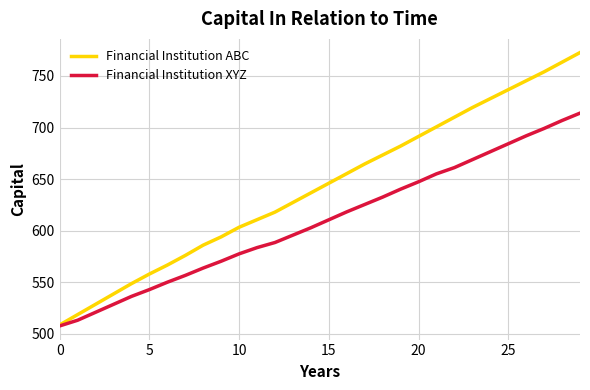

Count the number of data series in this chart.

2